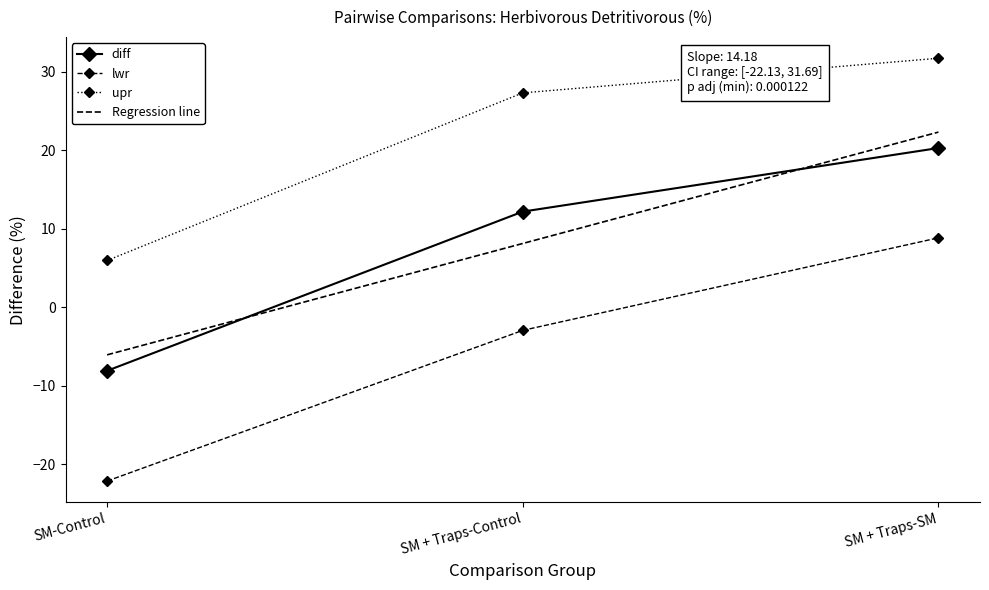

What is the label of the 1st point from the right?

SM + Traps-SM